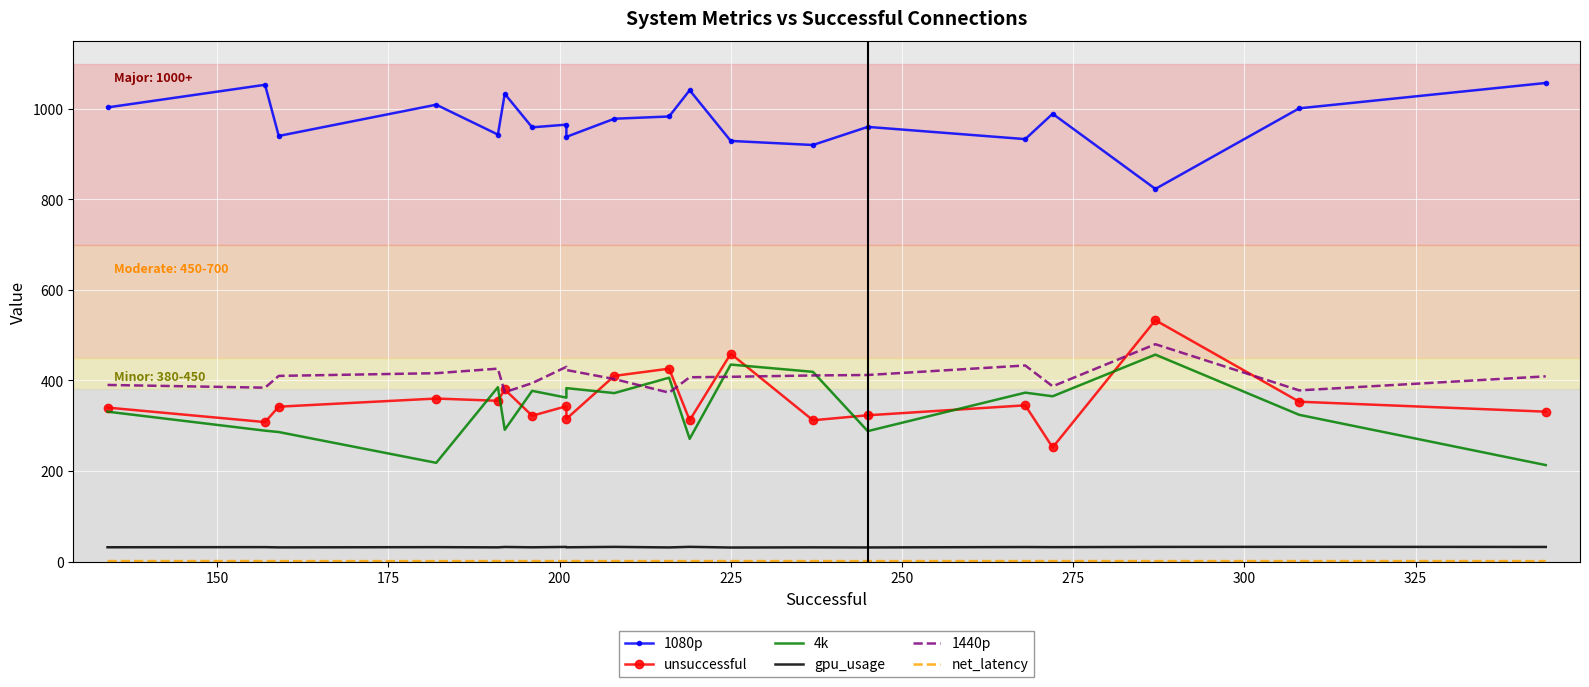

True or false: 4k has more than 0 interior local peaks.

True